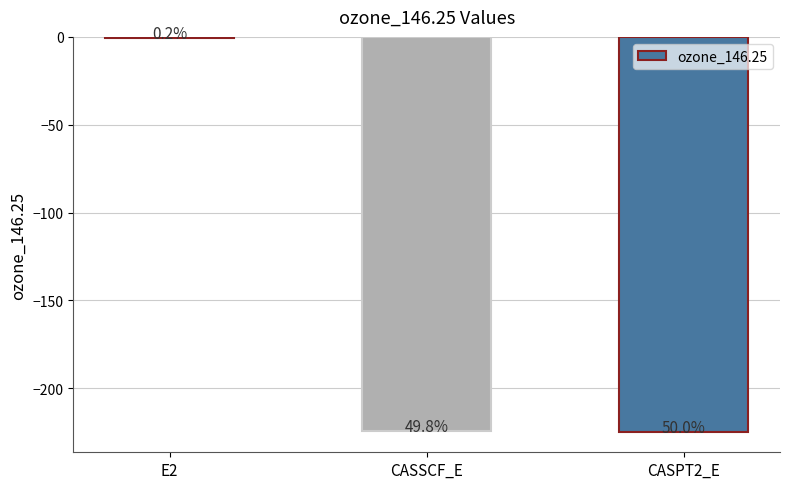

What is the greatest value displayed?

-0.7